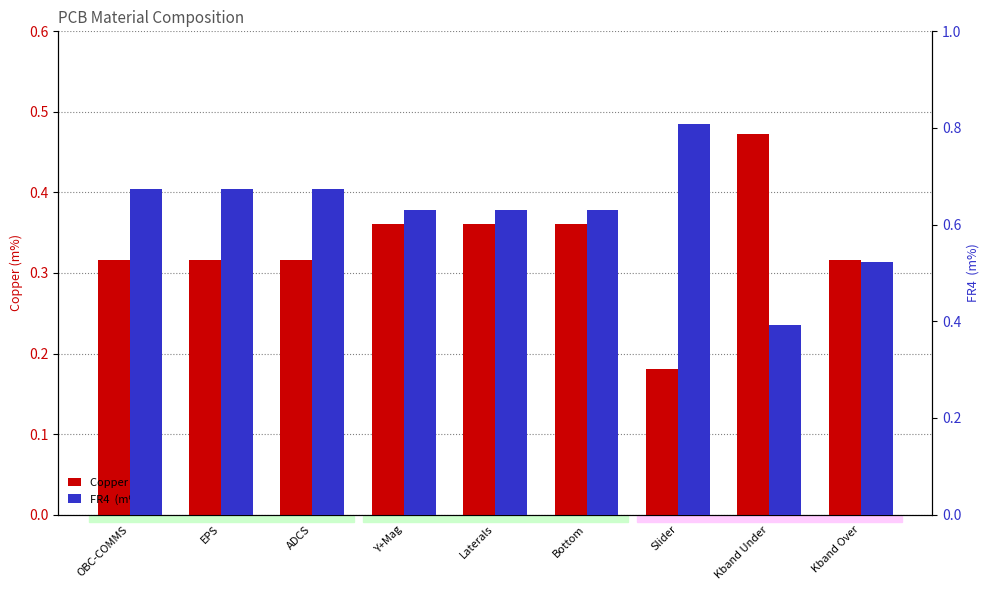

What is the total value across all series at EPS?

1.0